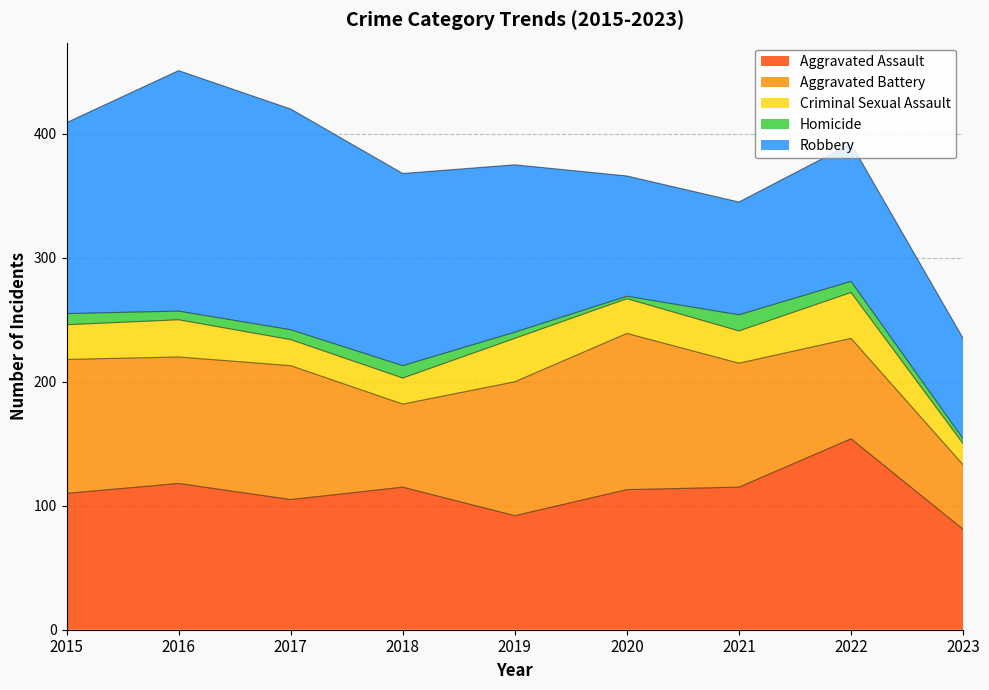

What is the total value across all series at 2020?

366